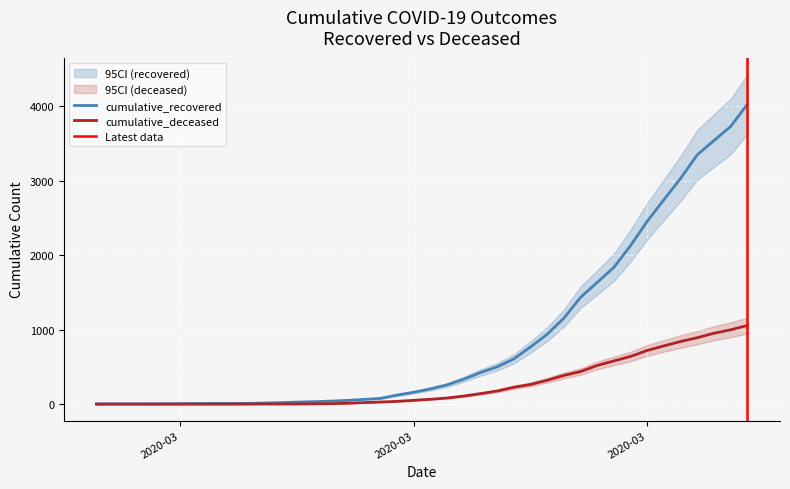

Which series has the largest total across all categories?

cumulative_recovered